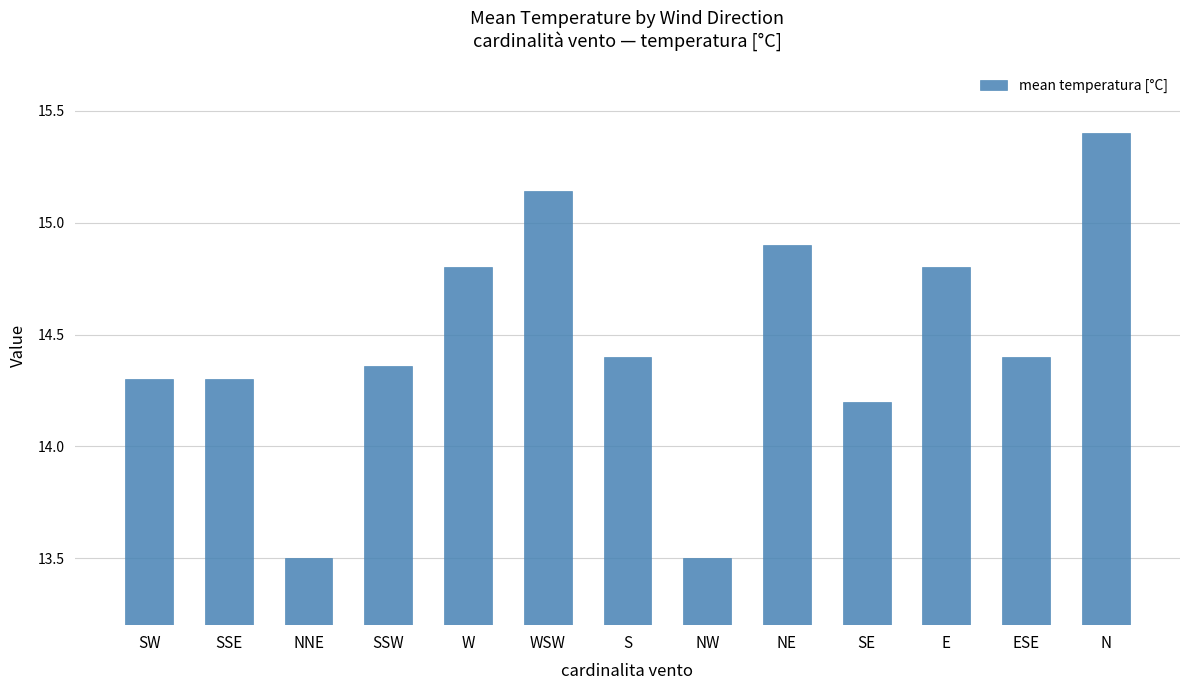

What position from the right is NNE?

11